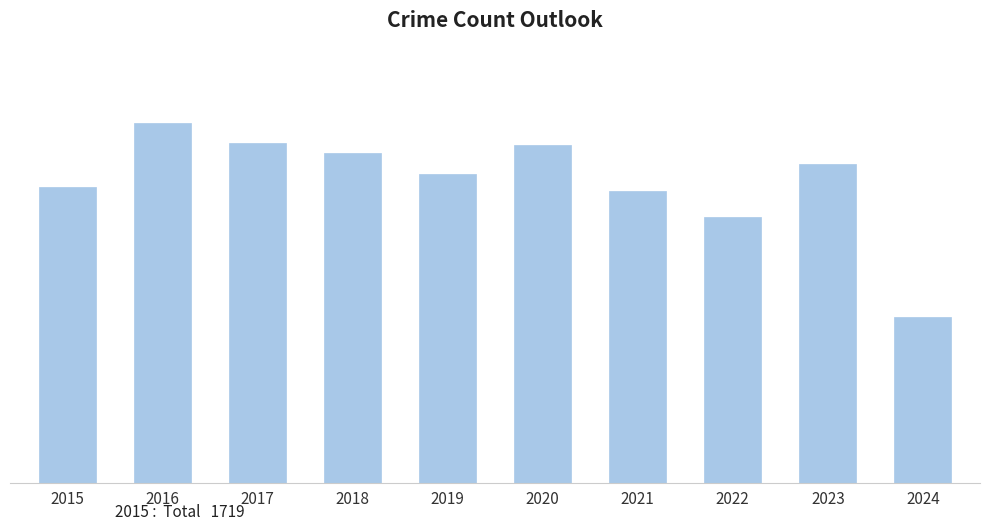

What is the smallest value displayed?

960